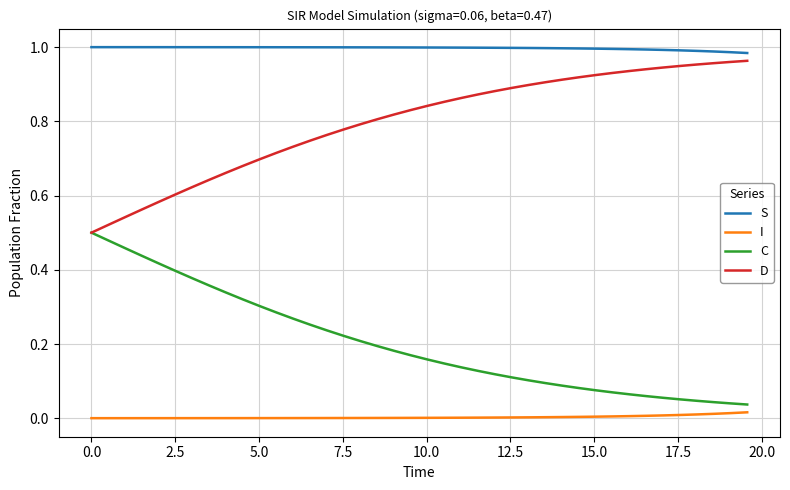

Rank the series by their average value, from highest to lowest.

S, D, C, I